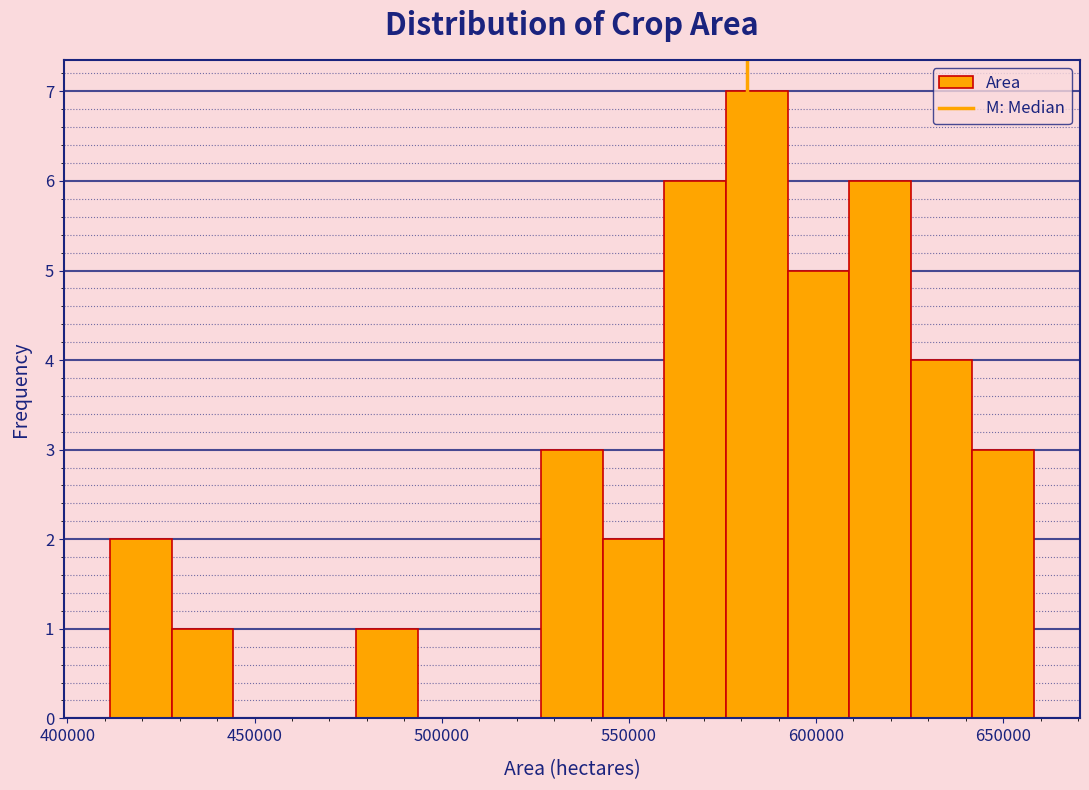

Read against the x-axis, roughly where is the centre of the tallest bar?

585000